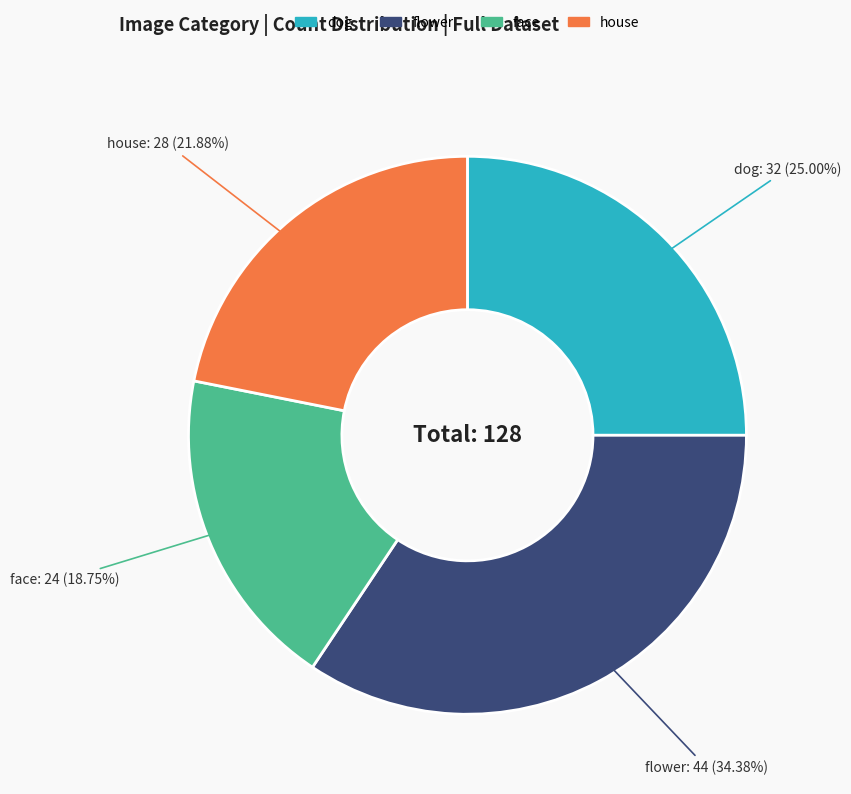

Count the number of slices in the pie.

4